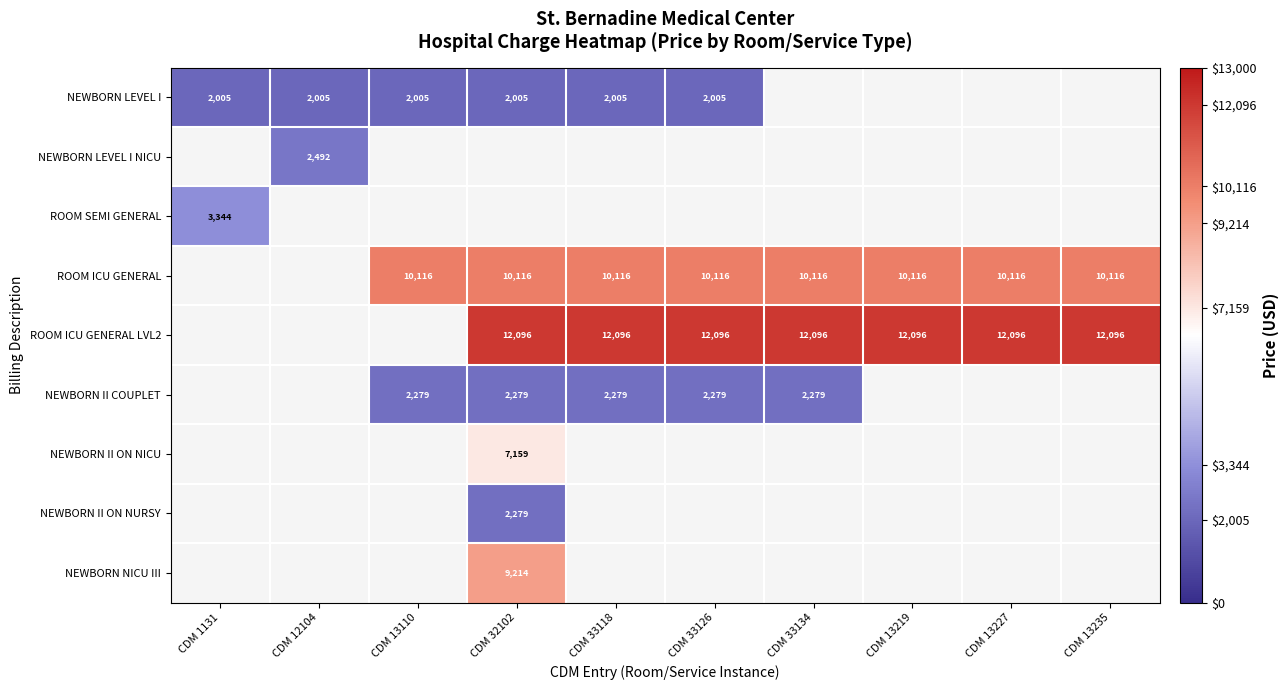

At how many categories does at least one series exceed 7410?

8